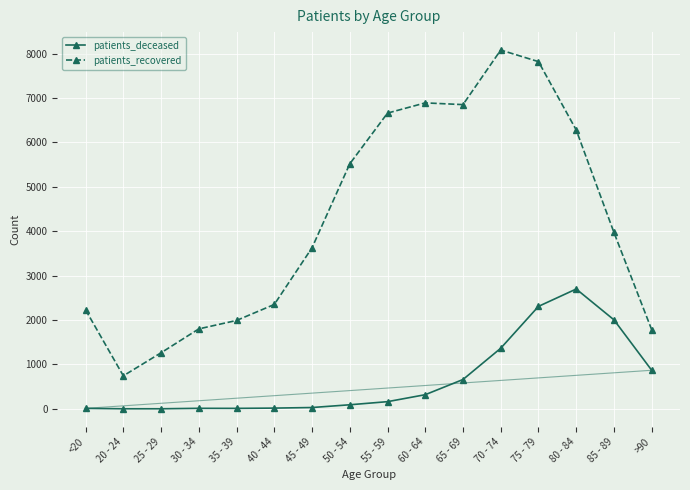

Does the chart have visible grid lines?

Yes